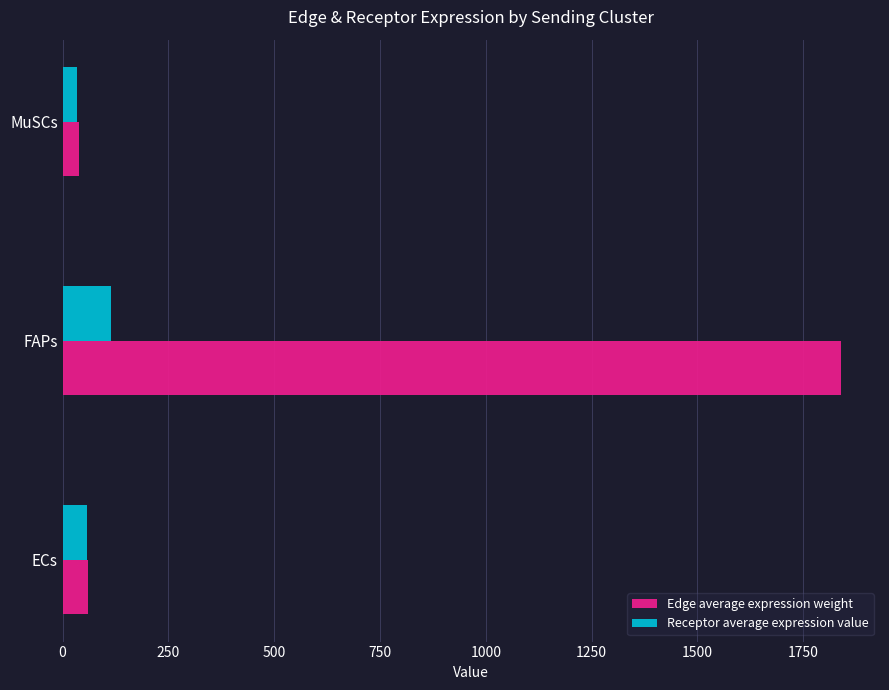

Where is Edge average expression weight nearest to the value 939?

ECs